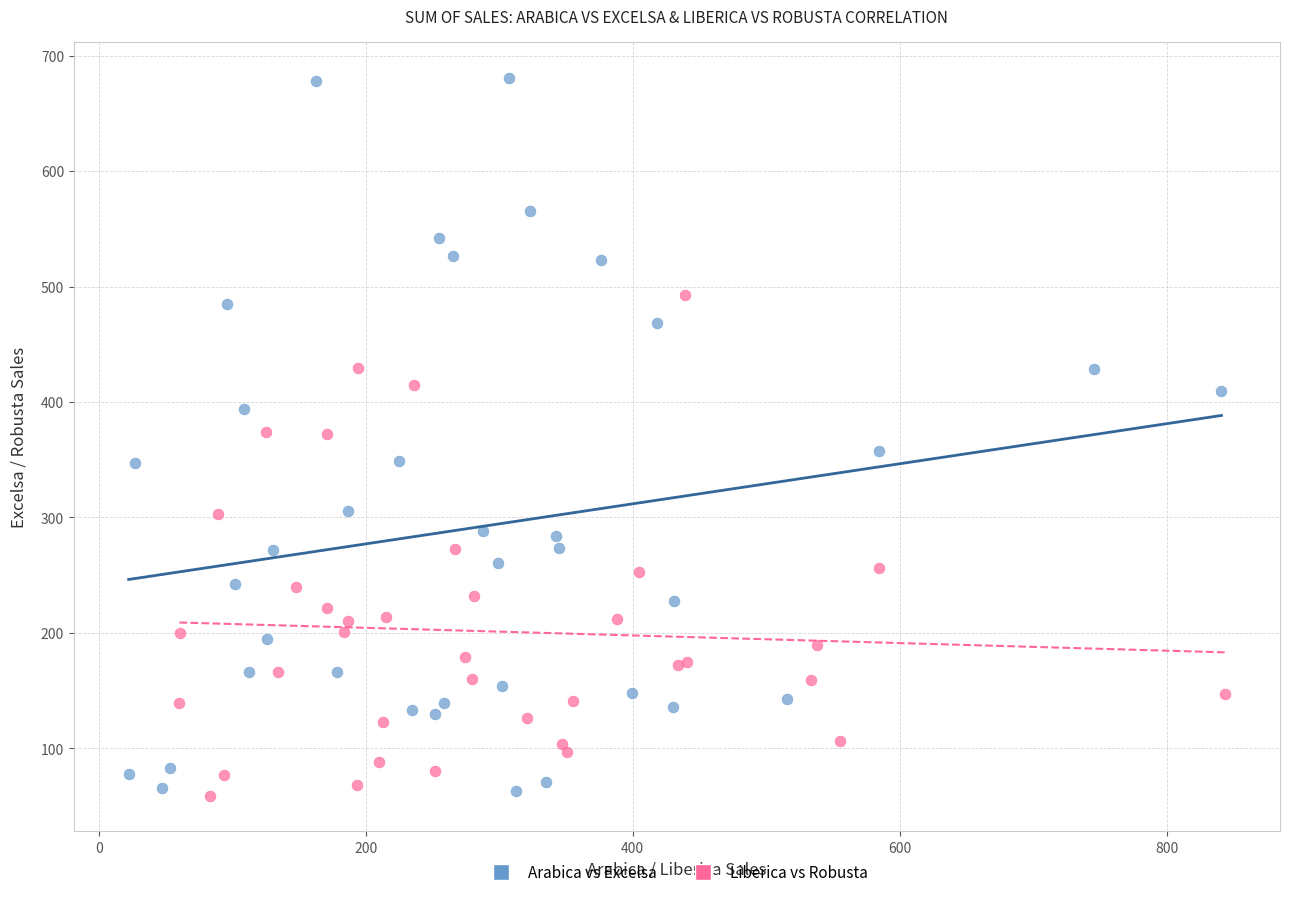

What are all the series names shown in the legend?

Arabica vs Excelsa, Liberica vs Robusta